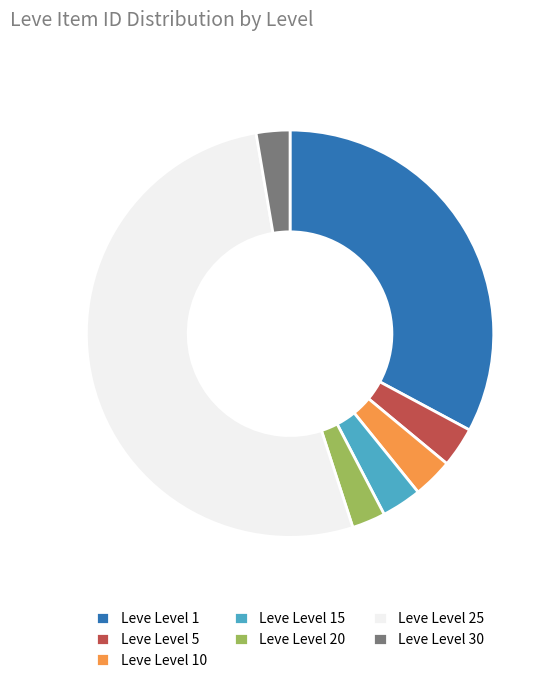

What is the ratio of the value at Leve Level 1 to the value at Leve Level 20?

12.4